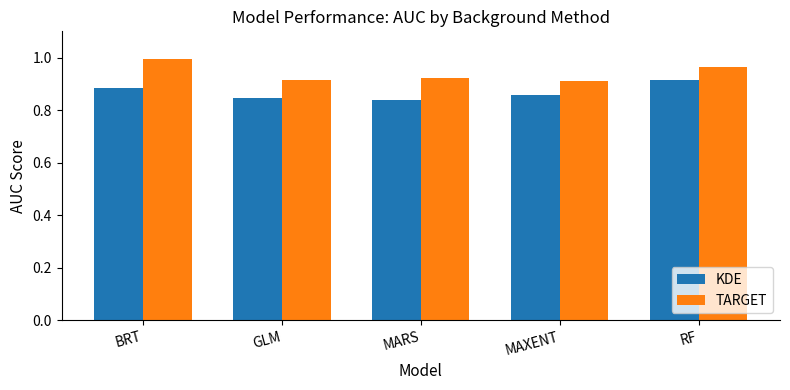

What is the label of the 3rd bar from the left?

MARS